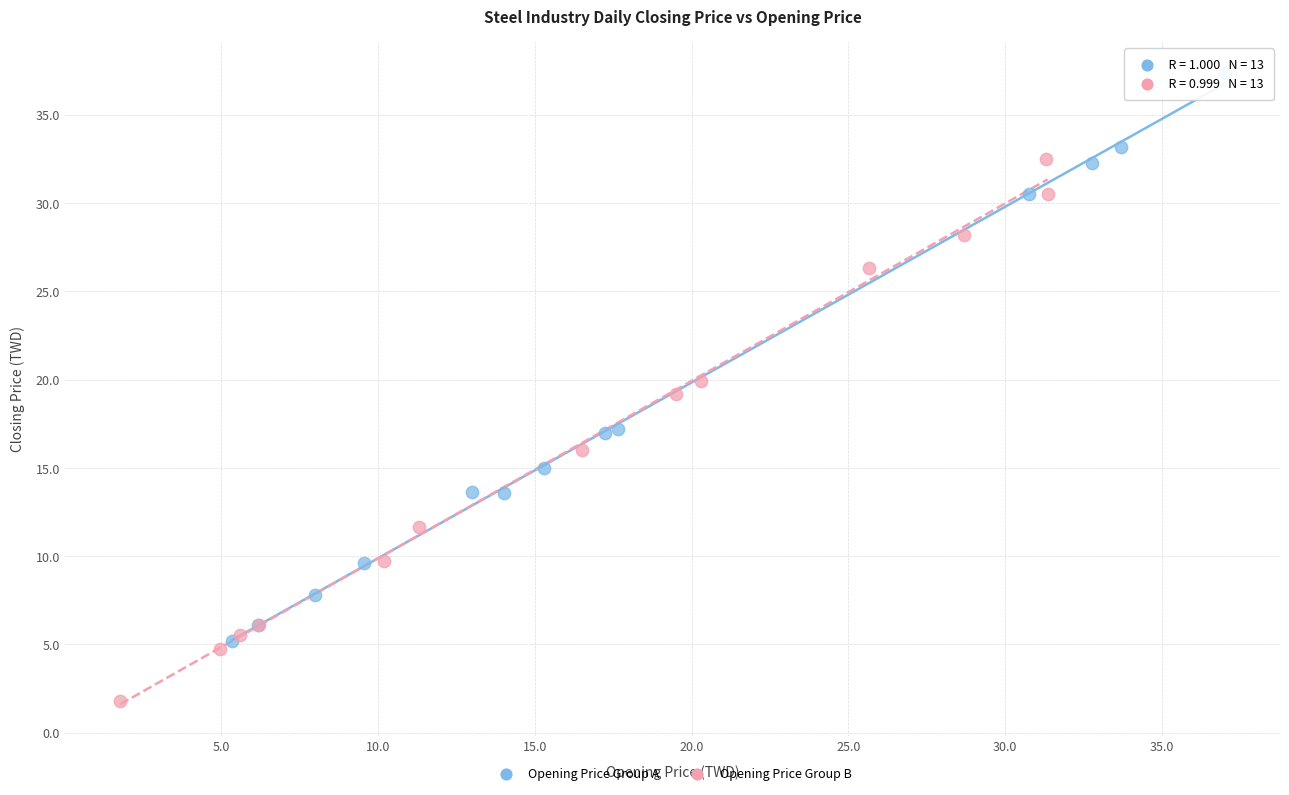

Which series reaches the maximum Y coordinate?

Opening Price Group A